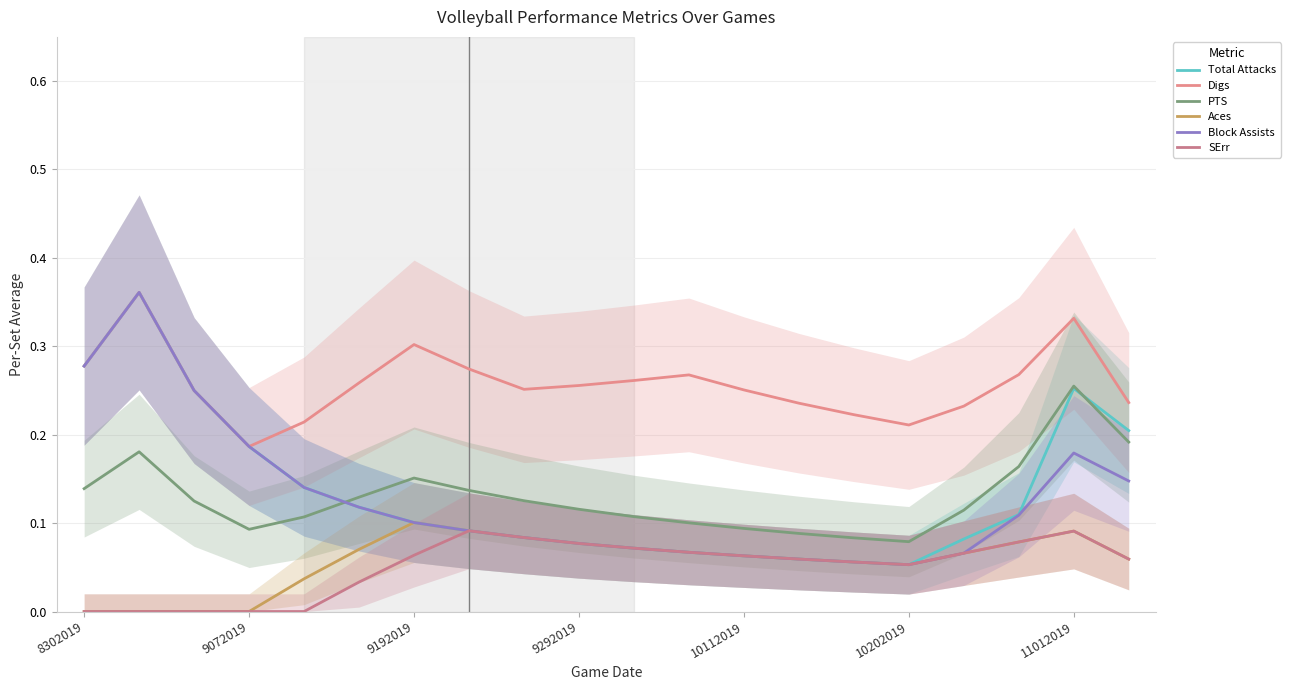

What is the average value of the Aces series?

0.1